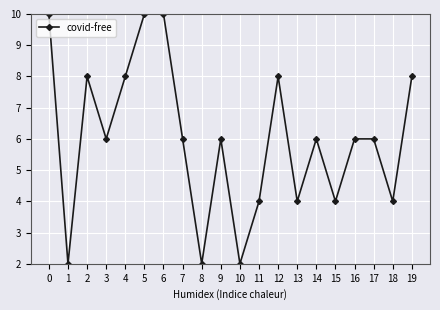

Read the value at 0.

10